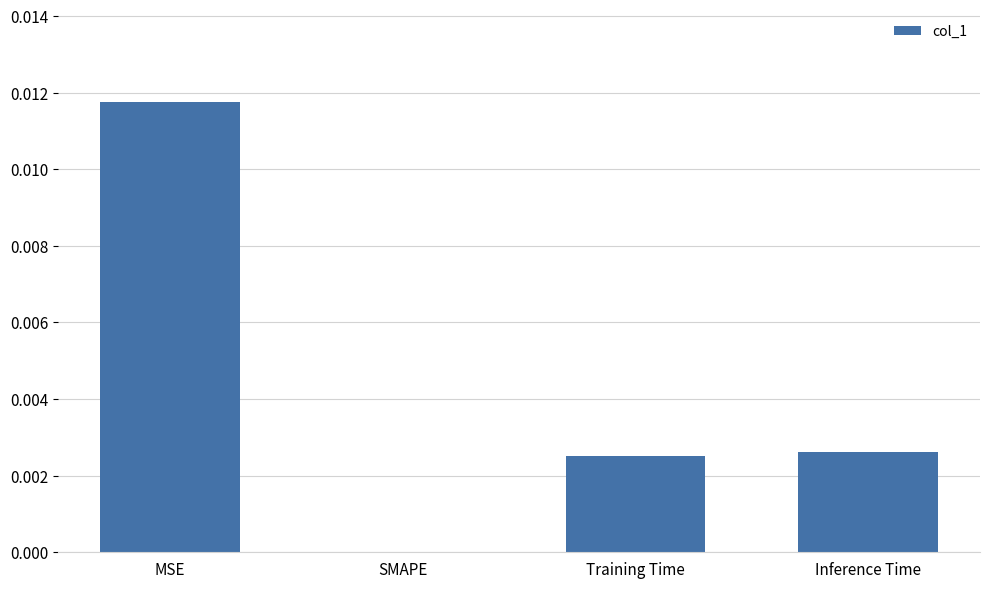

Which has a higher value, MSE or Training Time?

MSE